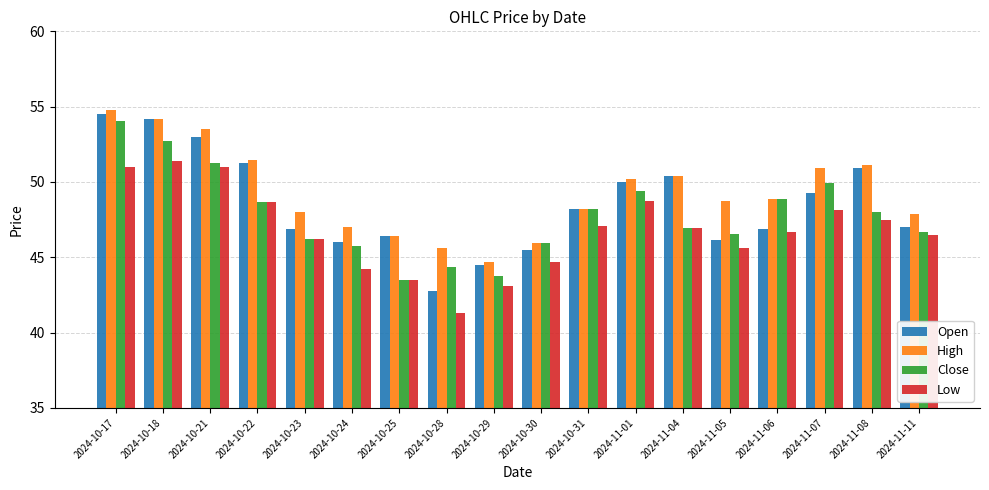

How many categories are shown in the chart?

18